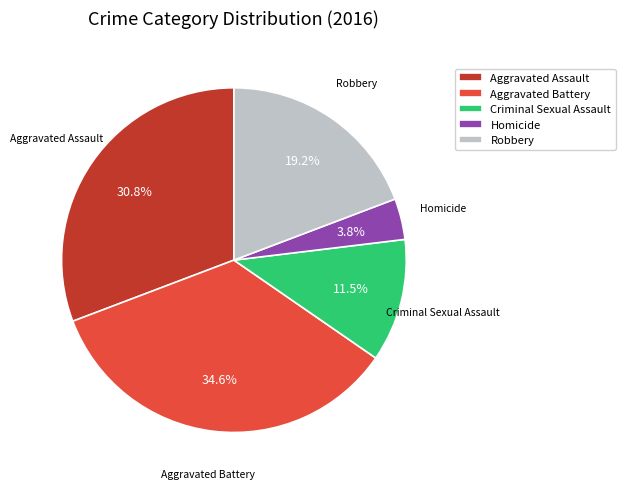

Rank the categories by value from highest to lowest.

Aggravated Battery, Aggravated Assault, Robbery, Criminal Sexual Assault, Homicide